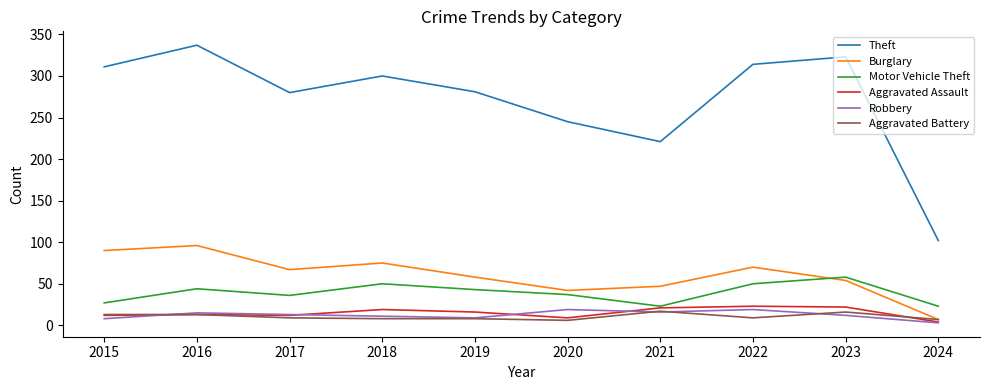

What is the sum of the Robbery values at 2017 and 2018?

24